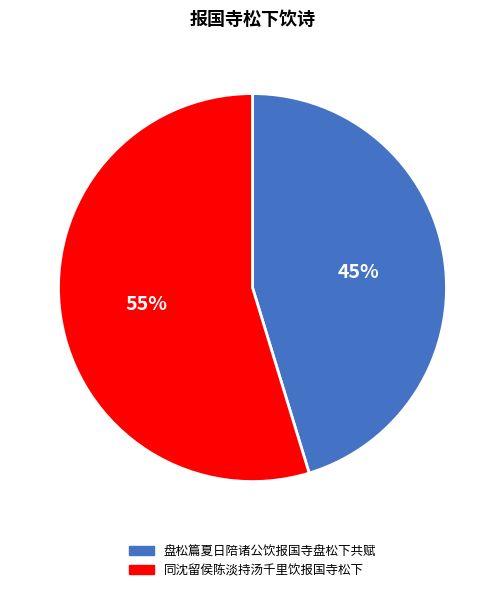

Rank the categories by value from lowest to highest.

盘松篇夏日陪诸公饮报国寺盘松下共赋, 同沈留侯陈淡持汤千里饮报国寺松下